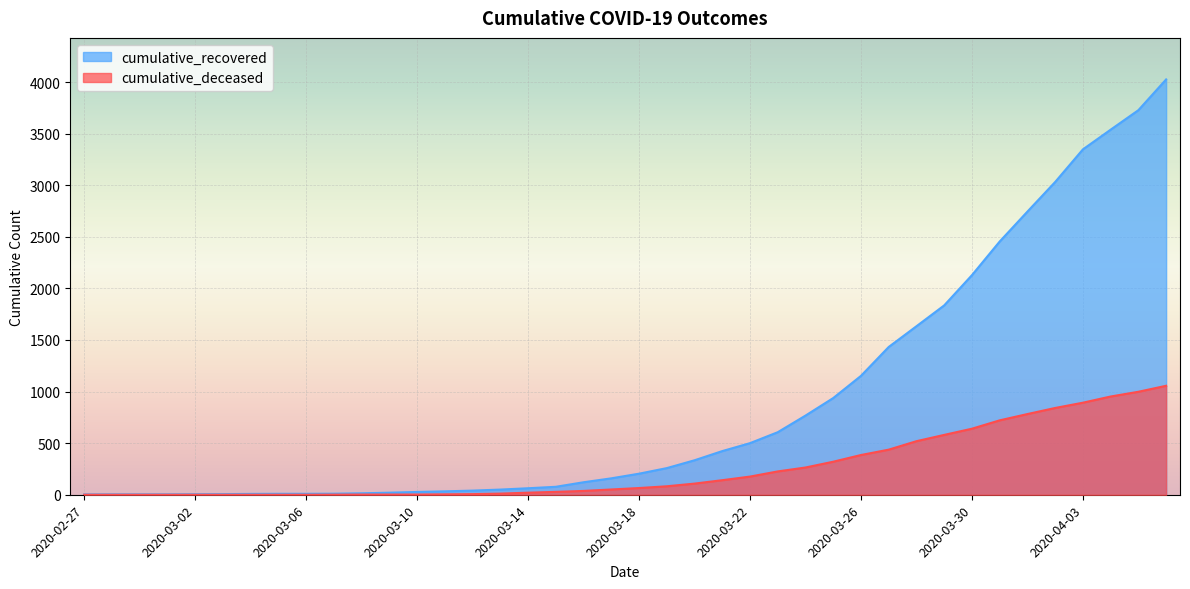

How many lines are shown in the chart?

2